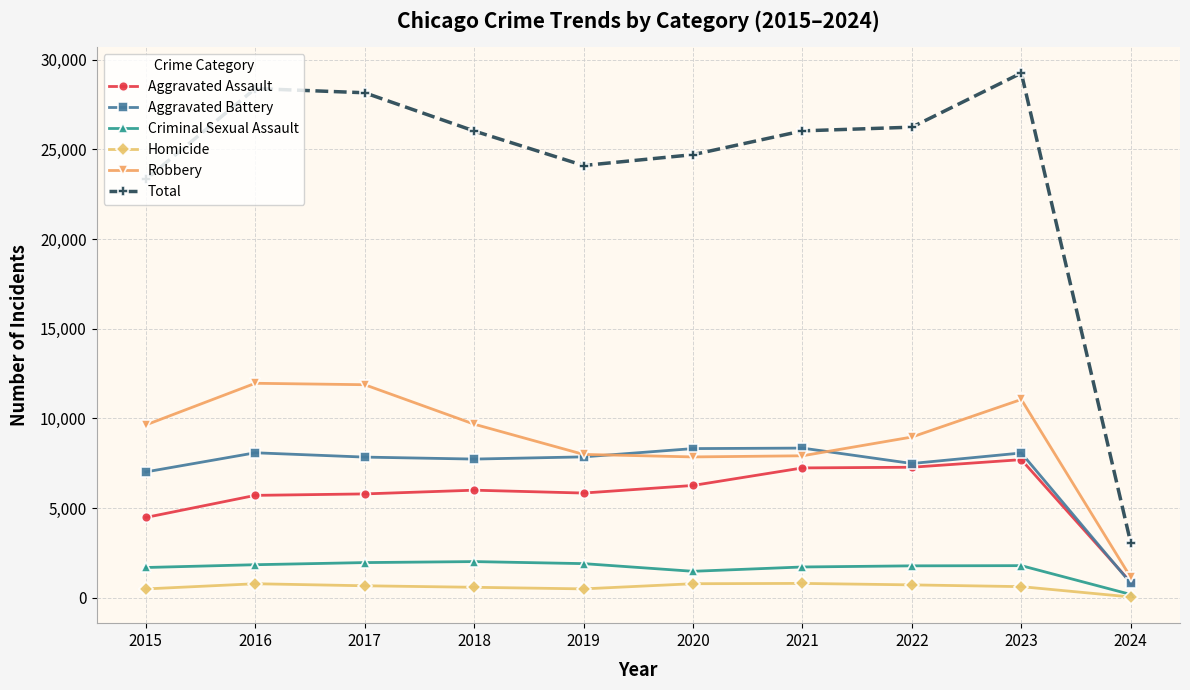

What is the greatest value displayed?

29253